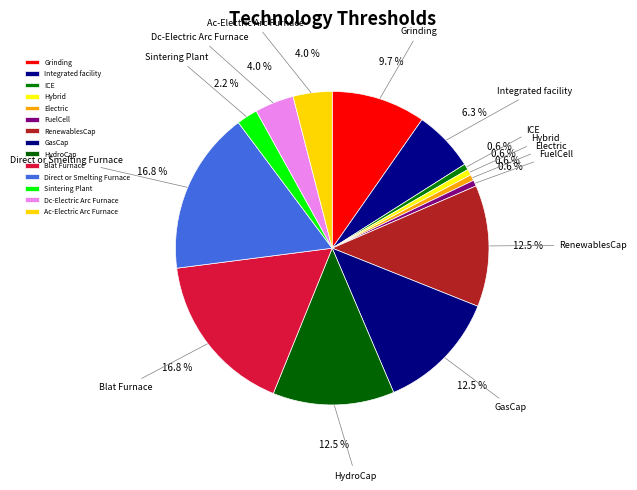

To the nearest percent, what percentage of the pie is Hybrid?

1%